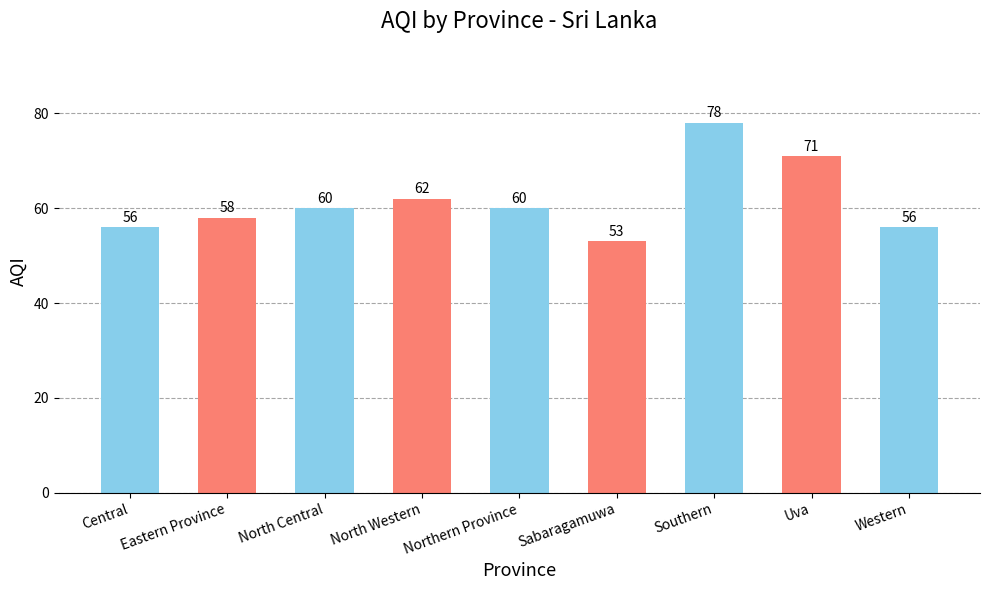

Reading left to right, extract all data points from this chart.

56	58	60	62	60	53	78	71	56